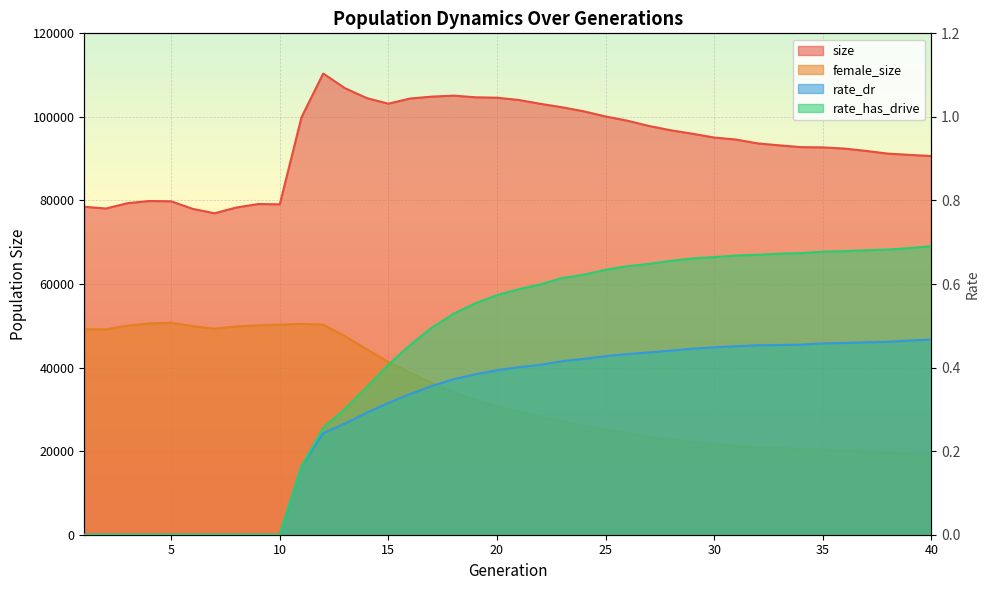

Reading left to right, extract all data points from this chart.

size: 78491.0	78077.0	79359.0	79872.0	79801.0	77977.0	76941.0	78309.0	79145.0	79081.0	99904.0	110384.0	106877.0	104505.0	103167.0	104399.0	104852.0	105094.0	104697.0	104589.0	104054.0	103130.0	102301.0	101333.0	100108.0	99097.0	97830.0	96797.0	95970.0	95061.0	94587.0	93661.0	93191.0	92763.0	92706.0	92418.0	91861.0	91211.0	90907.0	90640.0
female_size: 49178.0	49162.0	50066.0	50569.0	50722.0	49930.0	49329.0	49857.0	50096.0	50285.0	50477.0	50288.0	47529.0	44389.0	41351.0	38771.0	36275.0	34057.0	32176.0	30697.0	29333.0	28296.0	27112.0	26005.0	25245.0	24365.0	23424.0	22838.0	22175.0	21656.0	21258.0	20838.0	20749.0	20507.0	20341.0	20173.0	19920.0	19588.0	19431.0	19160.0
rate_dr: 0.0	0.0	0.0	0.0	0.0	0.0	0.0	0.0	0.0	0.0	0.2	0.2	0.3	0.3	0.3	0.3	0.4	0.4	0.4	0.4	0.4	0.4	0.4	0.4	0.4	0.4	0.4	0.4	0.4	0.4	0.5	0.5	0.5	0.5	0.5	0.5	0.5	0.5	0.5	0.5
rate_has_drive: 0.0	0.0	0.0	0.0	0.0	0.0	0.0	0.0	0.0	0.0	0.2	0.3	0.3	0.4	0.4	0.5	0.5	0.5	0.6	0.6	0.6	0.6	0.6	0.6	0.6	0.6	0.6	0.7	0.7	0.7	0.7	0.7	0.7	0.7	0.7	0.7	0.7	0.7	0.7	0.7